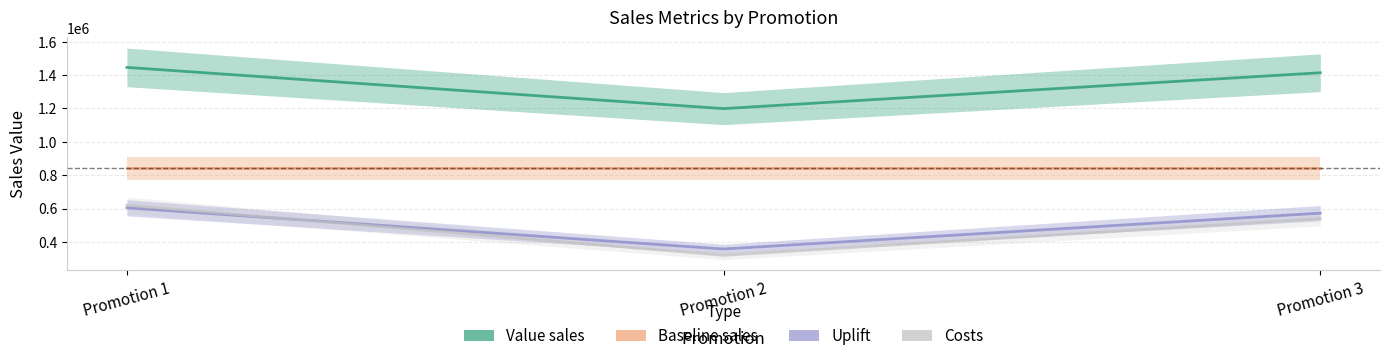

What is the difference between the Value sales values at Promotion 3 and Promotion 1?

31980.0